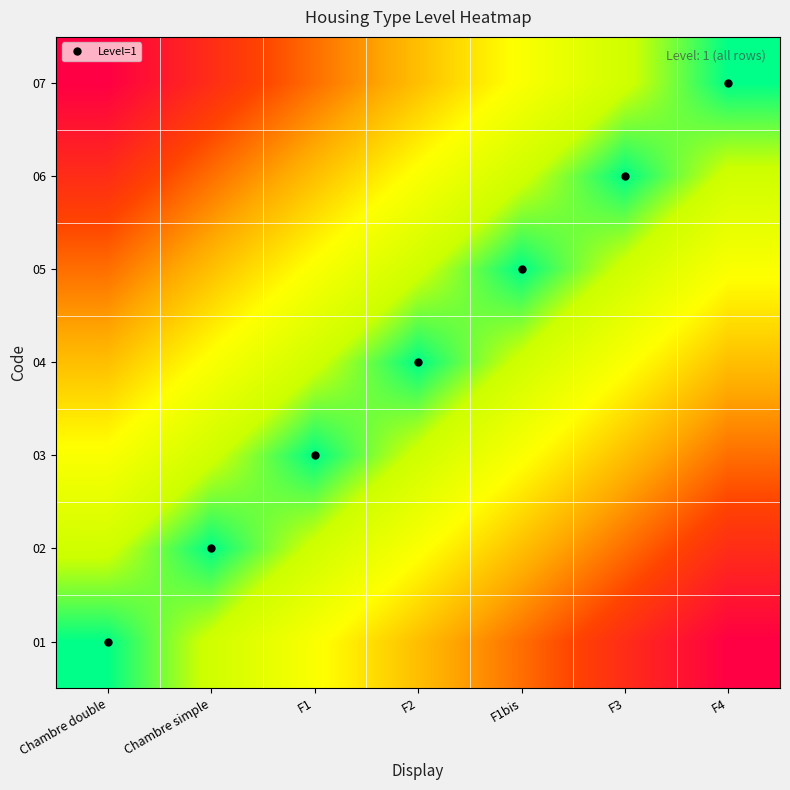

Which label corresponds to the largest value in the chart?

F4